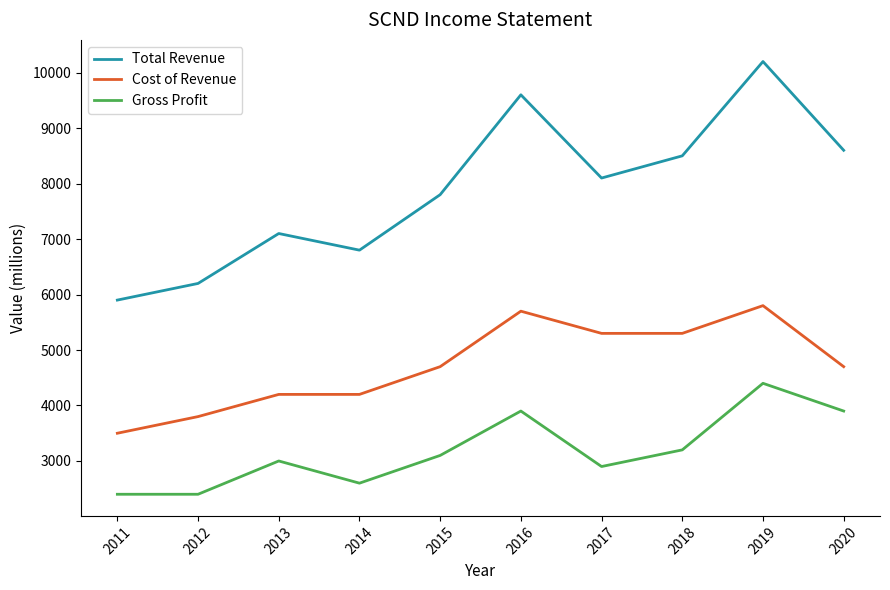

List the series in order of their overall mean, lowest first.

Gross Profit, Cost of Revenue, Total Revenue